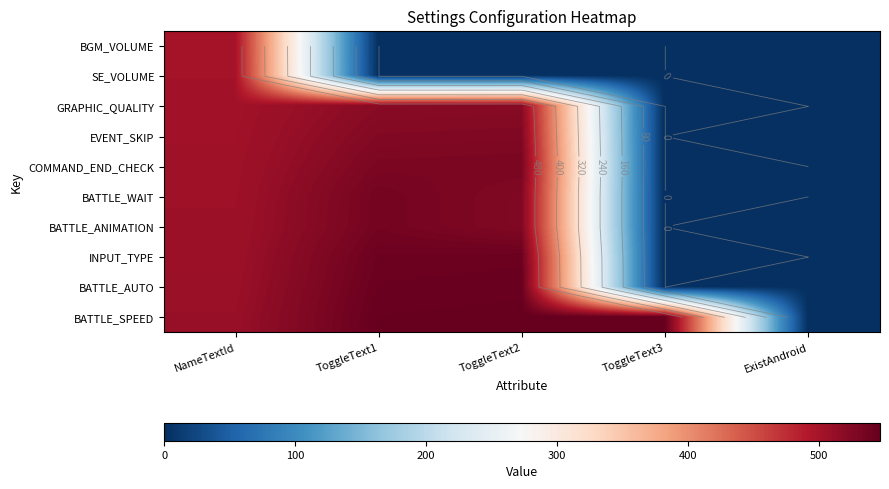

What is the maximum value shown in the chart?

547